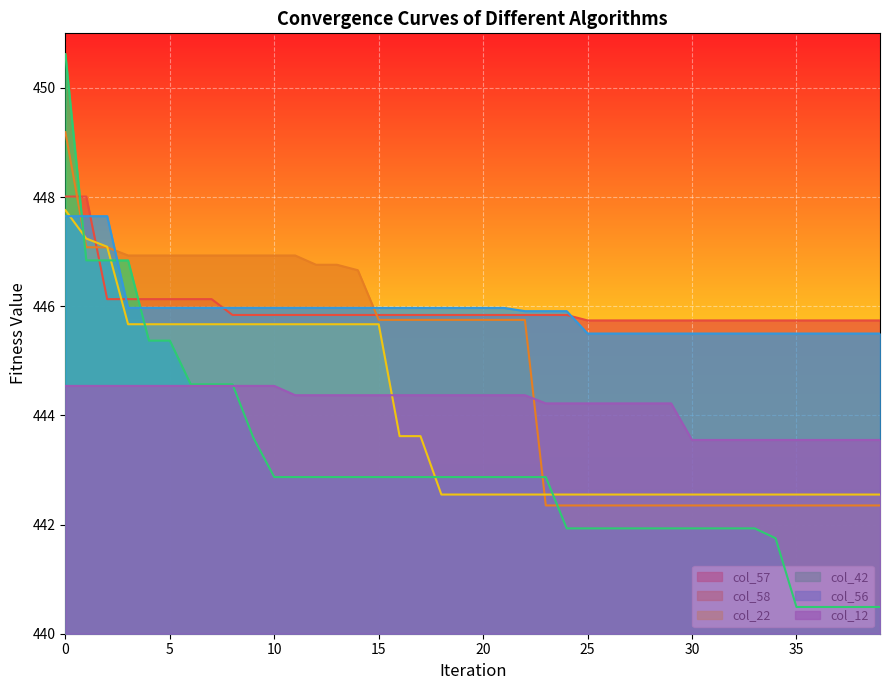

What is the difference between the second highest and minimum values in the col_42 series?

6.3